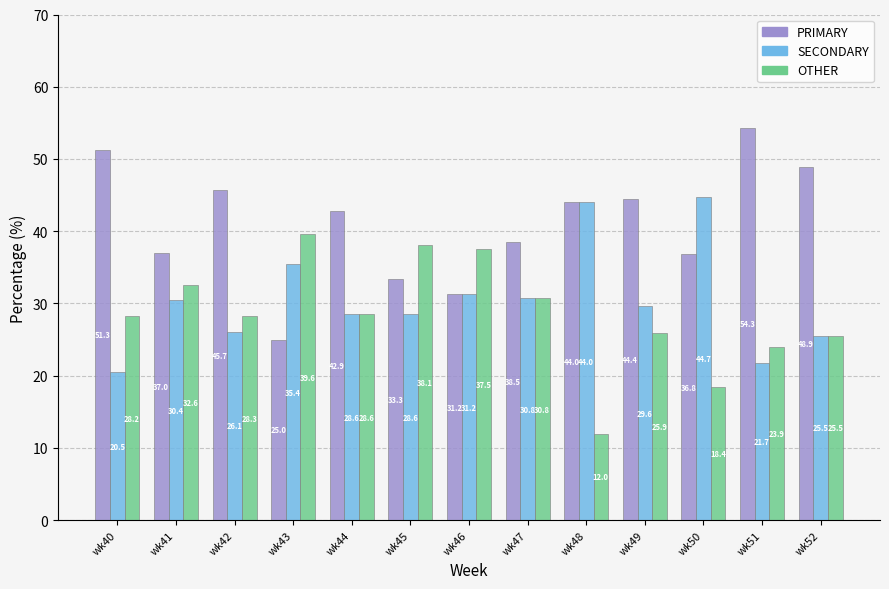

At which label does PRIMARY reach its peak?

wk51